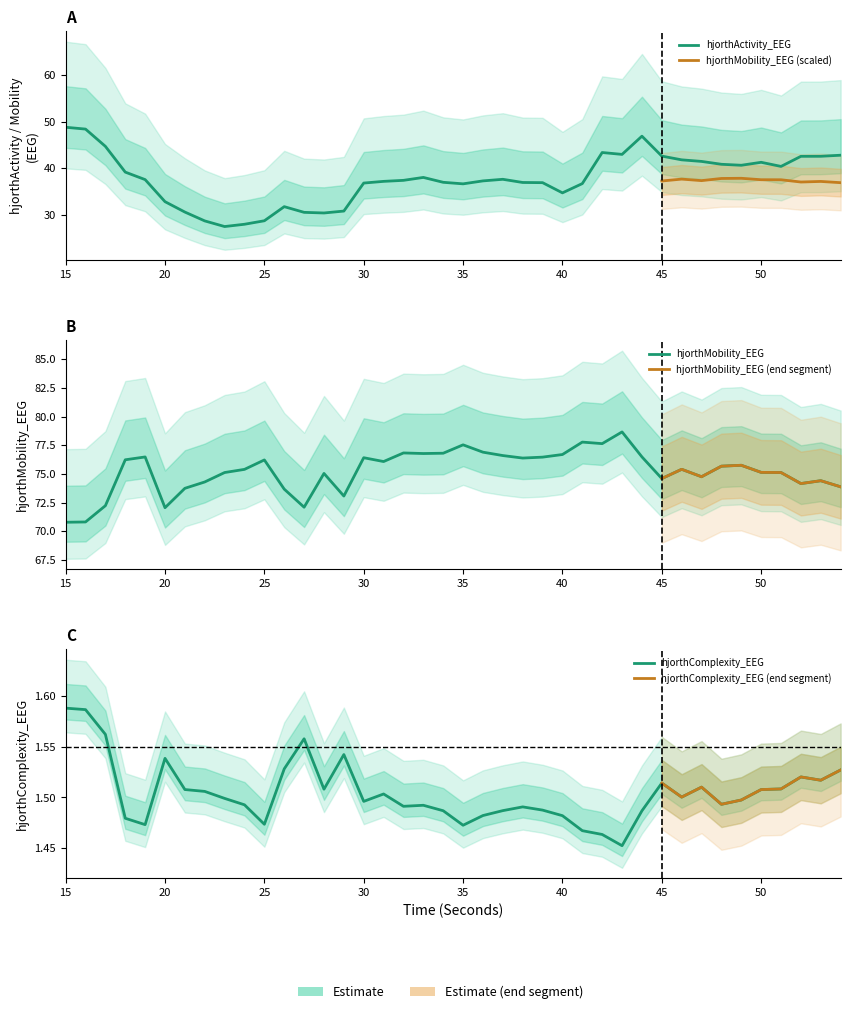

What is the difference between the hjorthActivity_EEG values at 26 and 39?

5.1